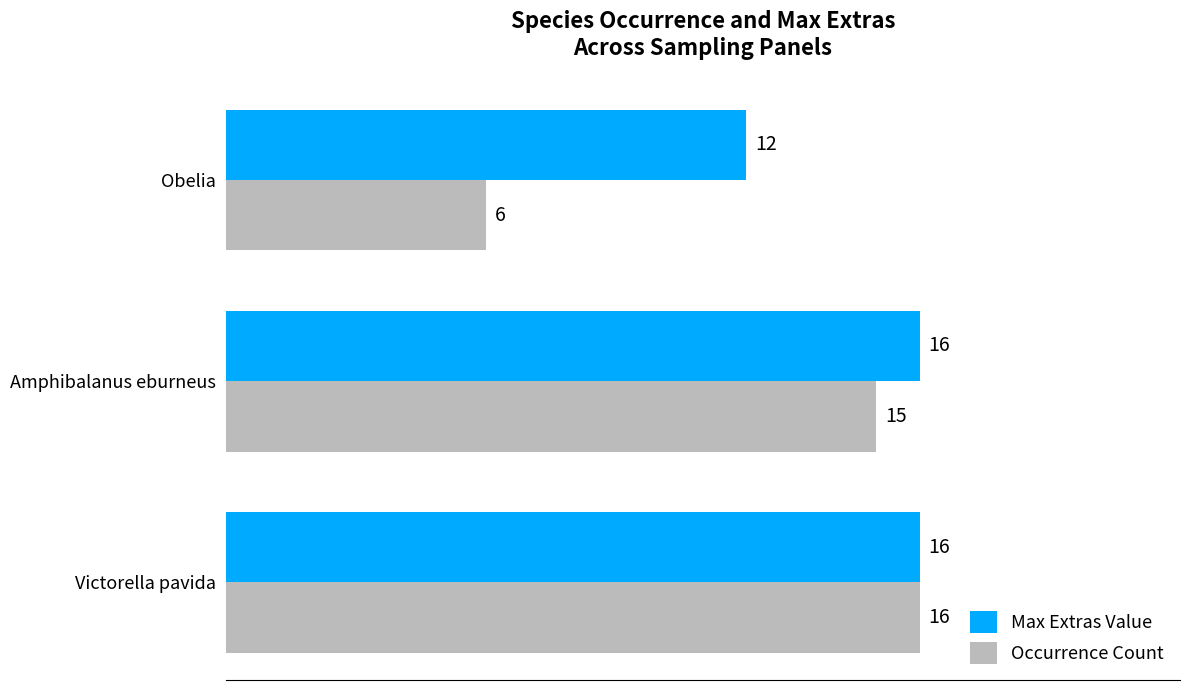

What is the smallest value displayed?

6